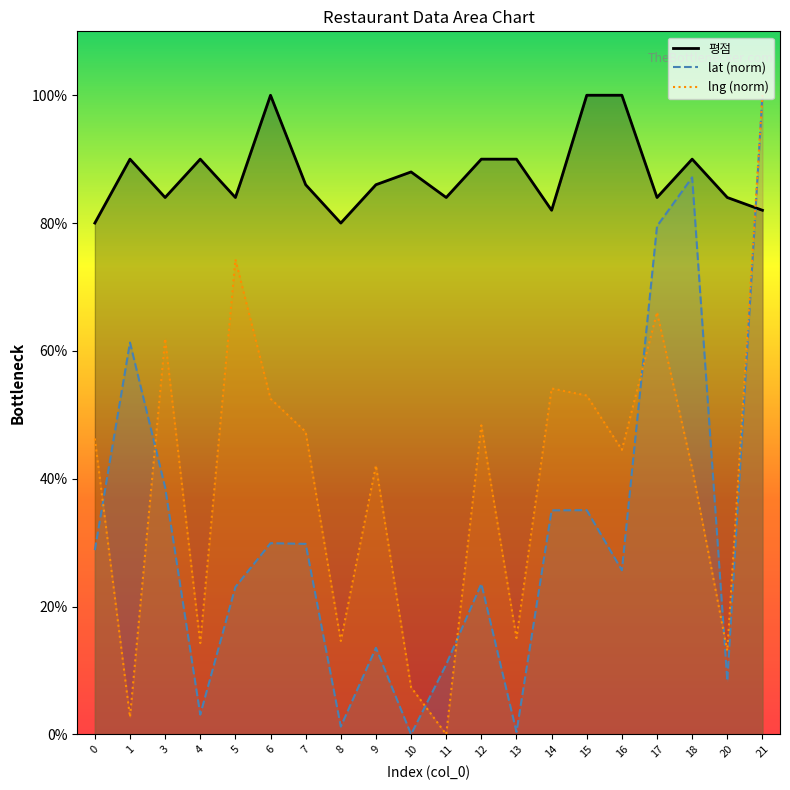

List the series in order of their peak value, lowest first.

평점, lat (norm), lng (norm)